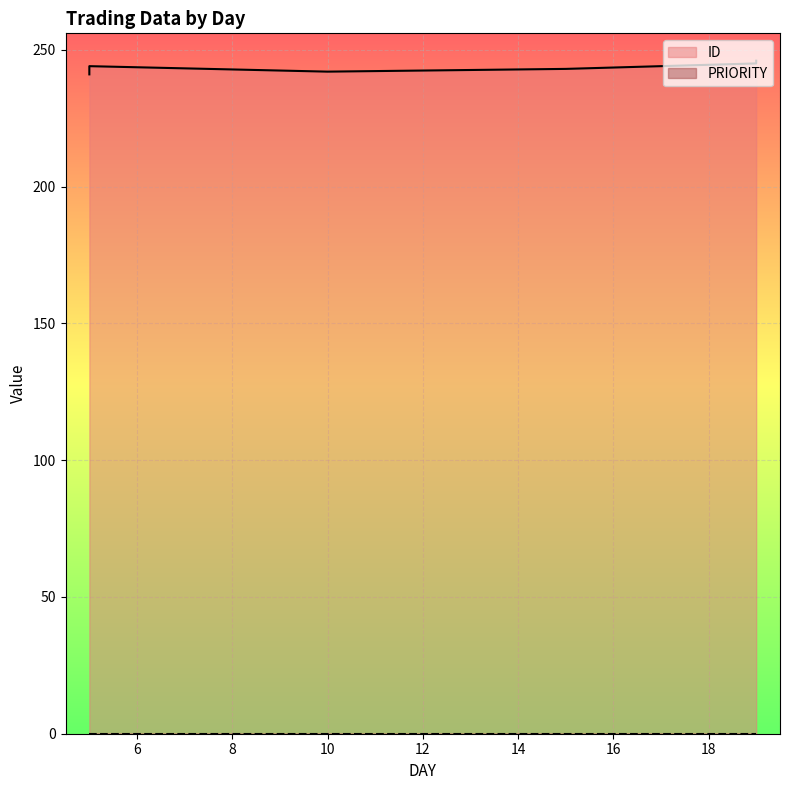

True or false: ID and PRIORITY cross at least once.

False